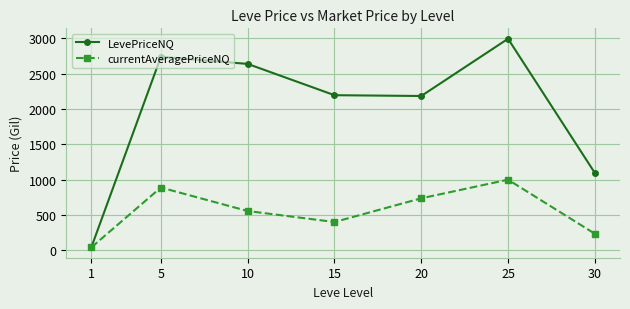

At which category is the sum across all series the highest?

25